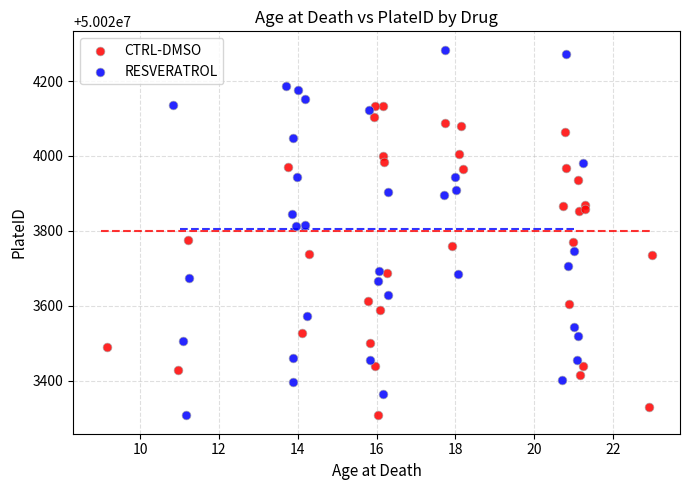

Which series contains the highest Y value?

RESVERATROL